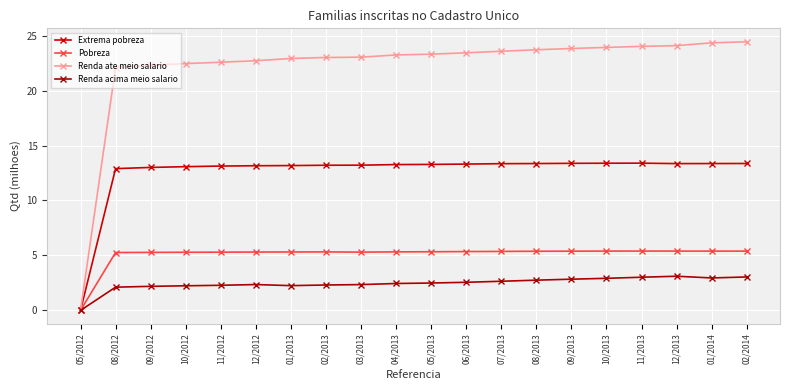

Is this an area chart (filled region under the line)?

No